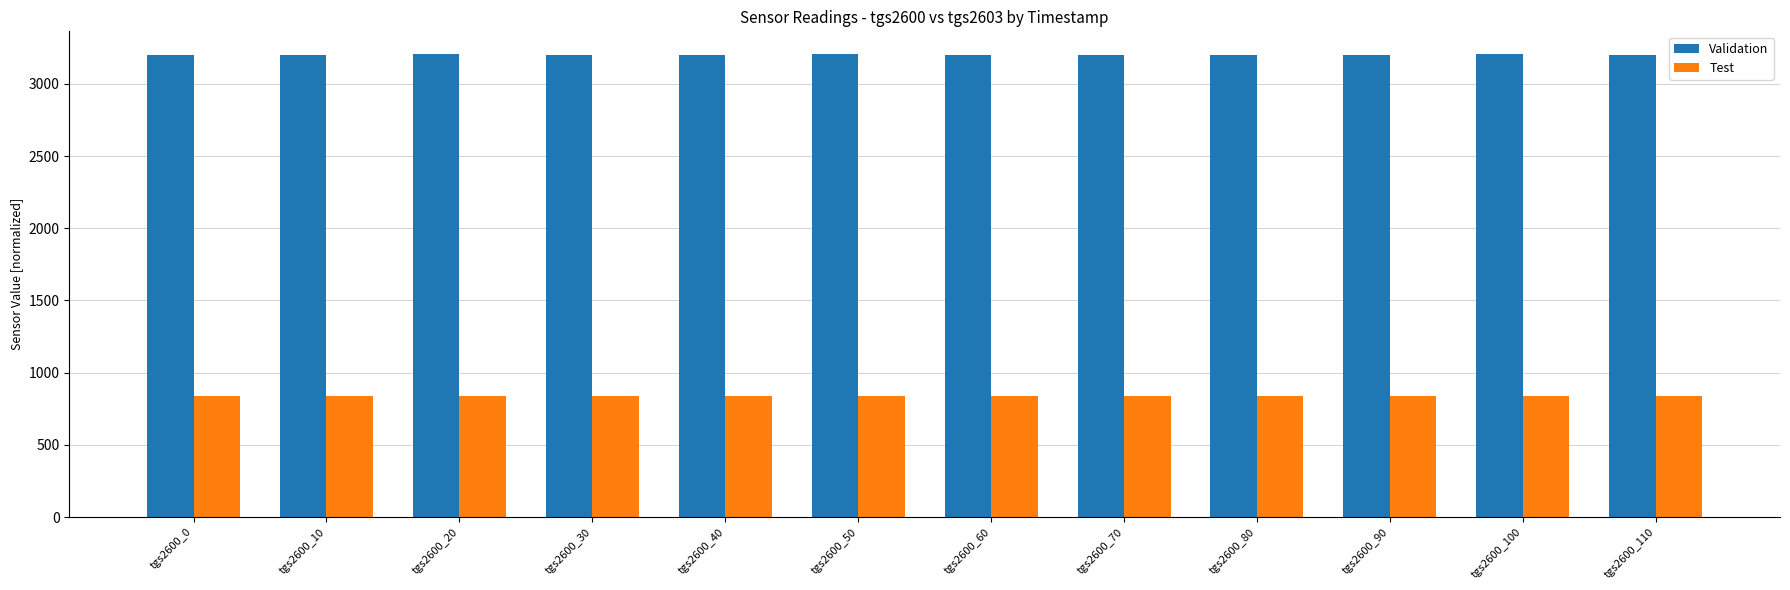

Which series has the largest total across all categories?

Validation